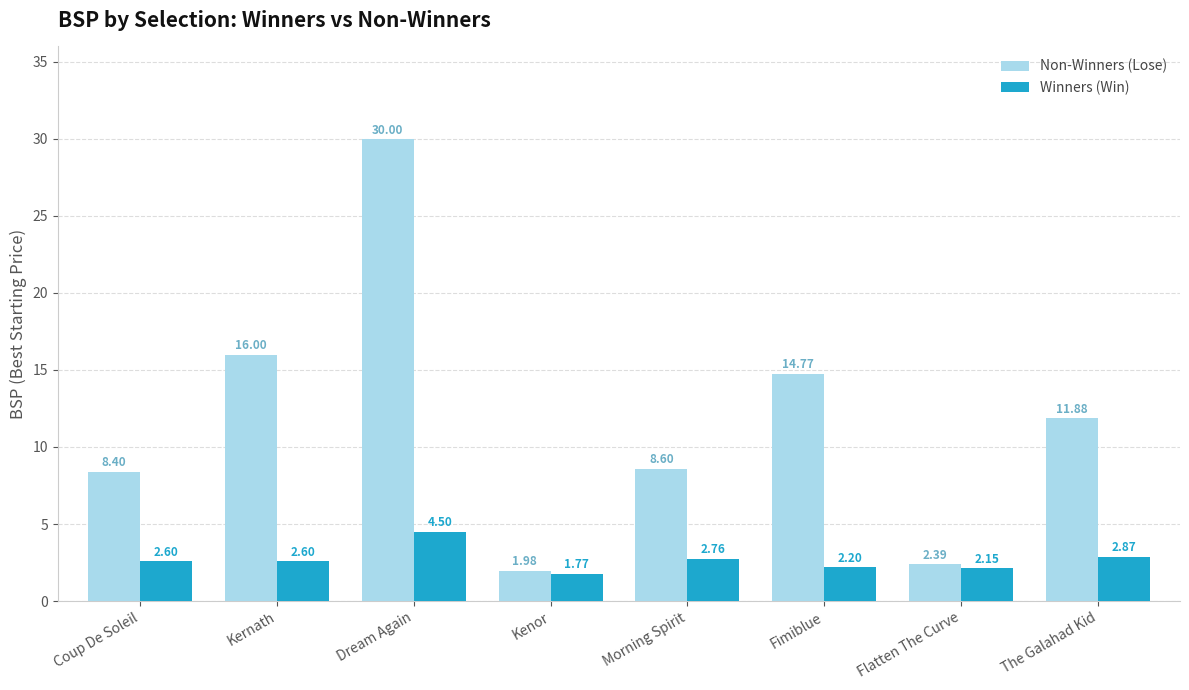

What are all the series names shown in the legend?

Non-Winners (Lose), Winners (Win)